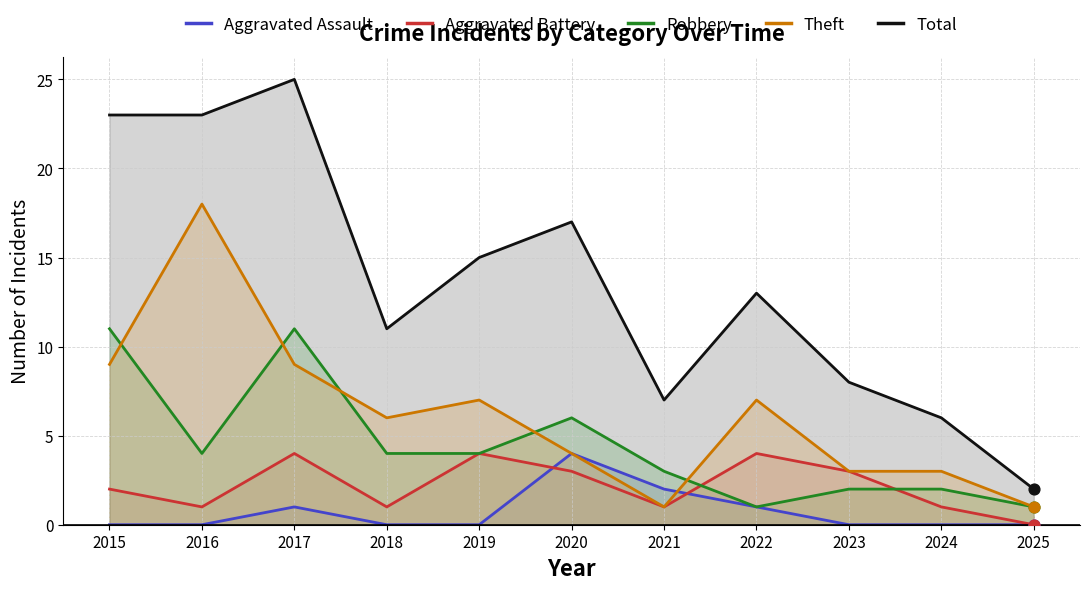

Which series has the largest total across all categories?

Total